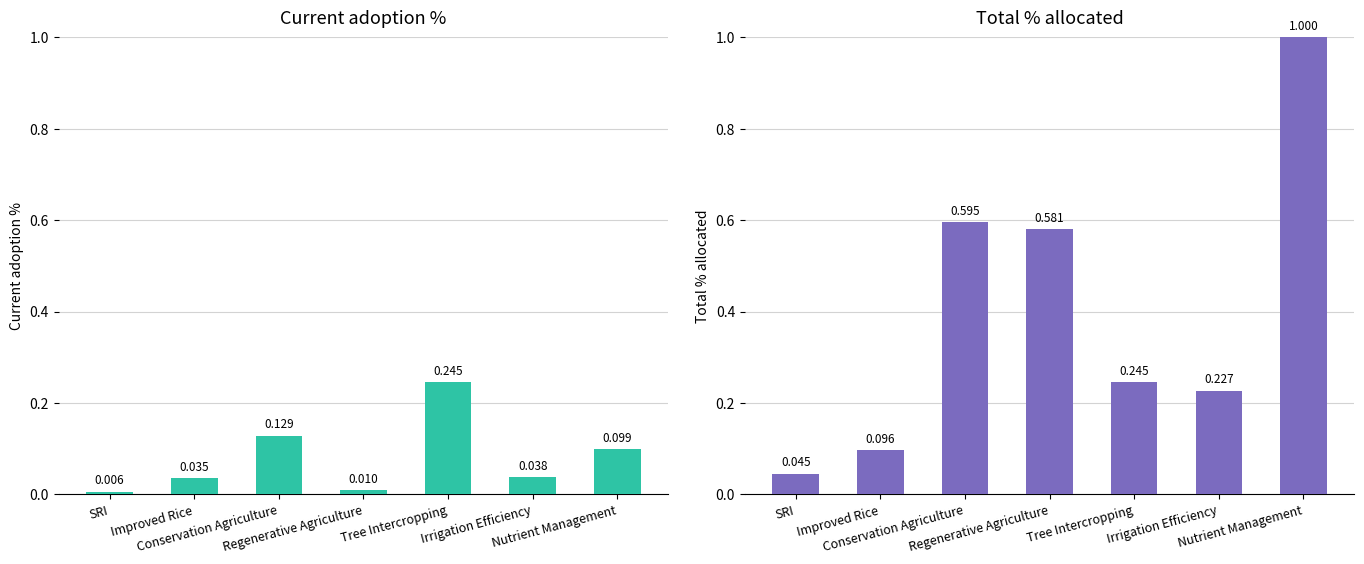

At which category does the chart reach its minimum across all series?

SRI